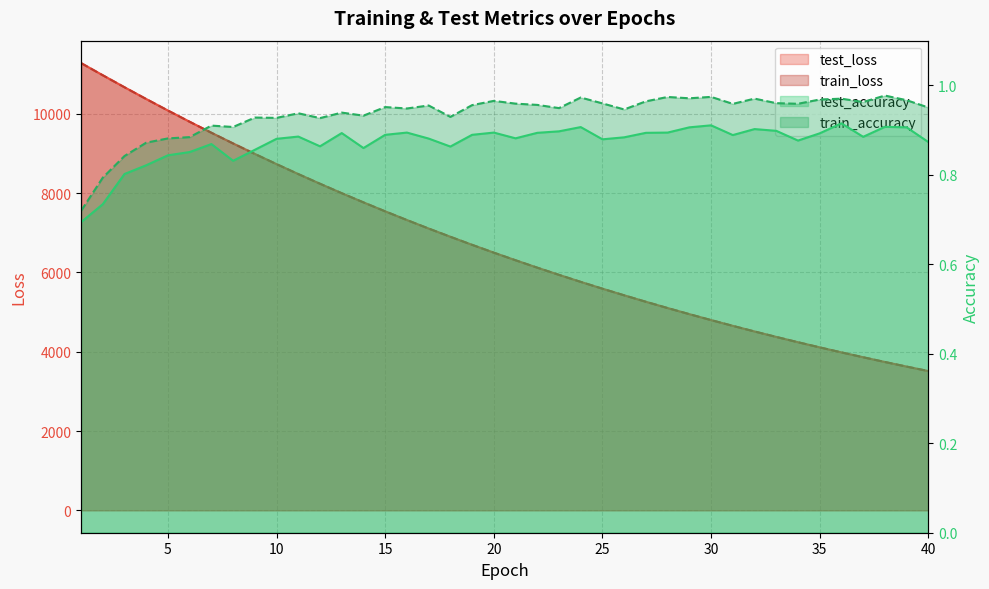

What are all the series names shown in the legend?

test_loss, train_loss, test_accuracy, train_accuracy